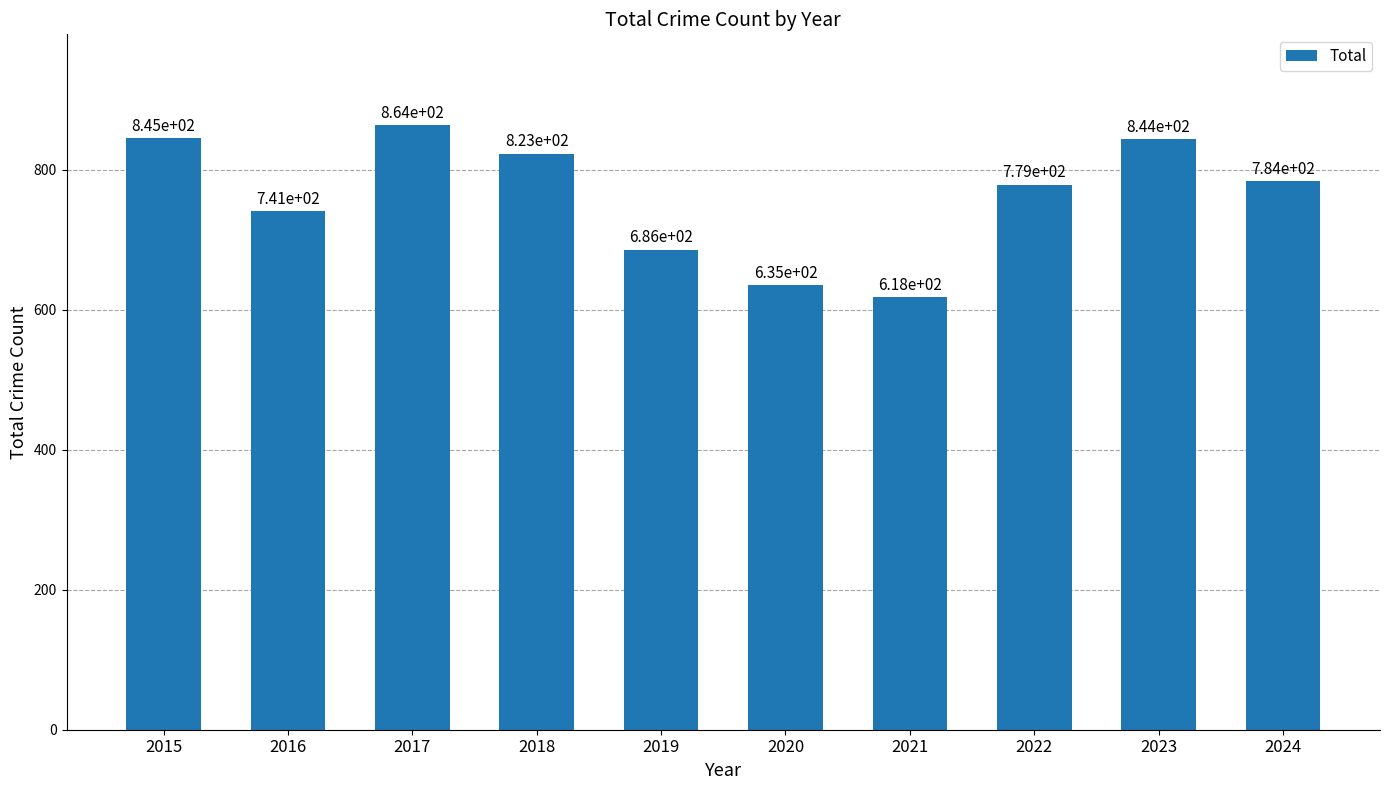

Does the chart contain stacked bars?

No